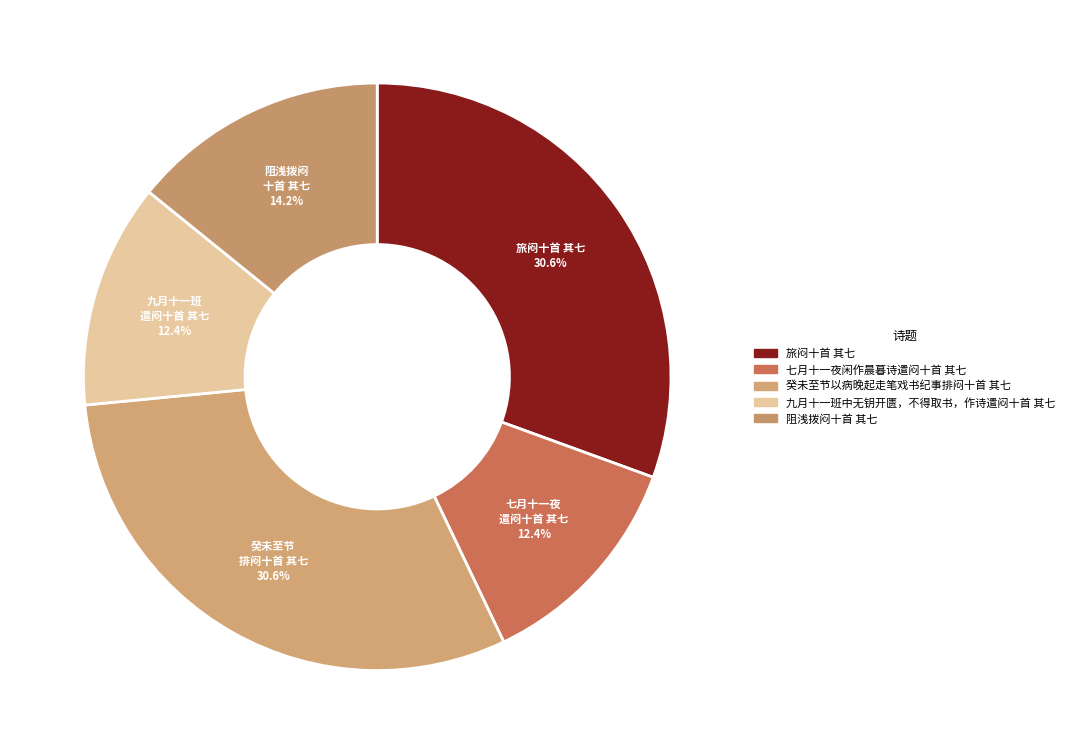

Count the number of slices in the pie.

5